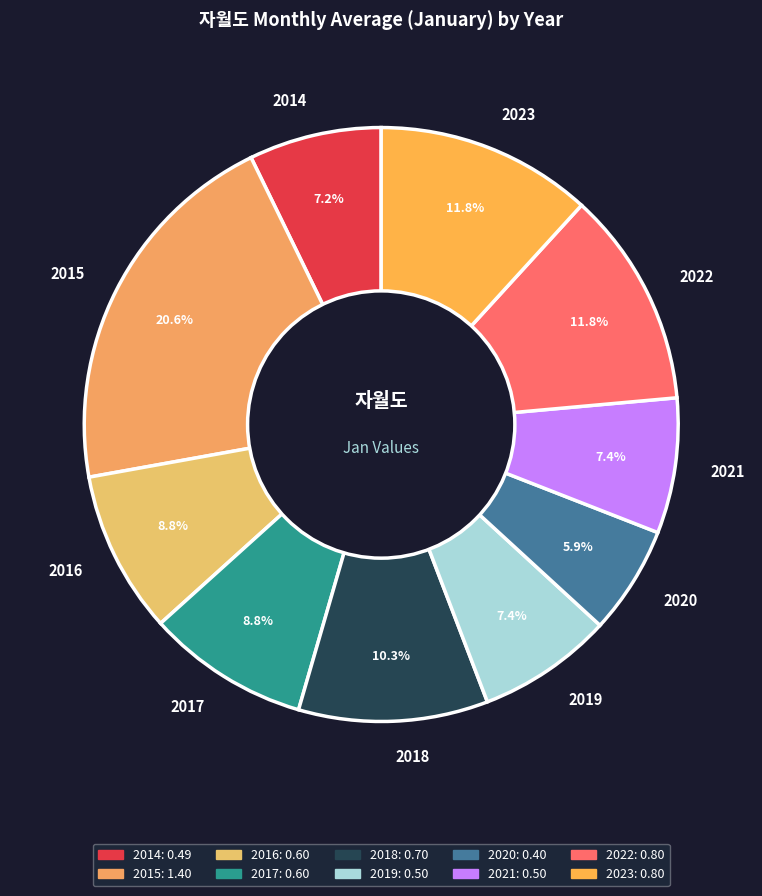

What percentage is NOT represented by 2019?

92.6%